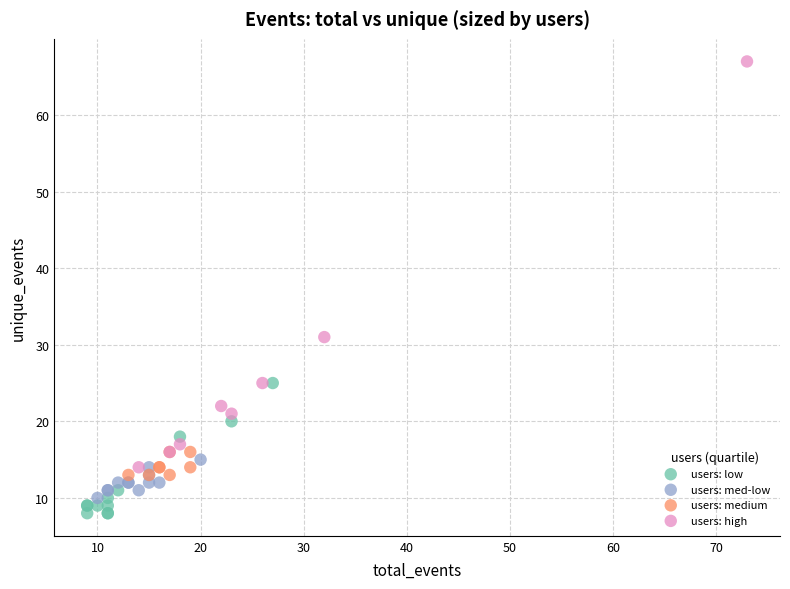

Which series contains the highest Y value?

users: high